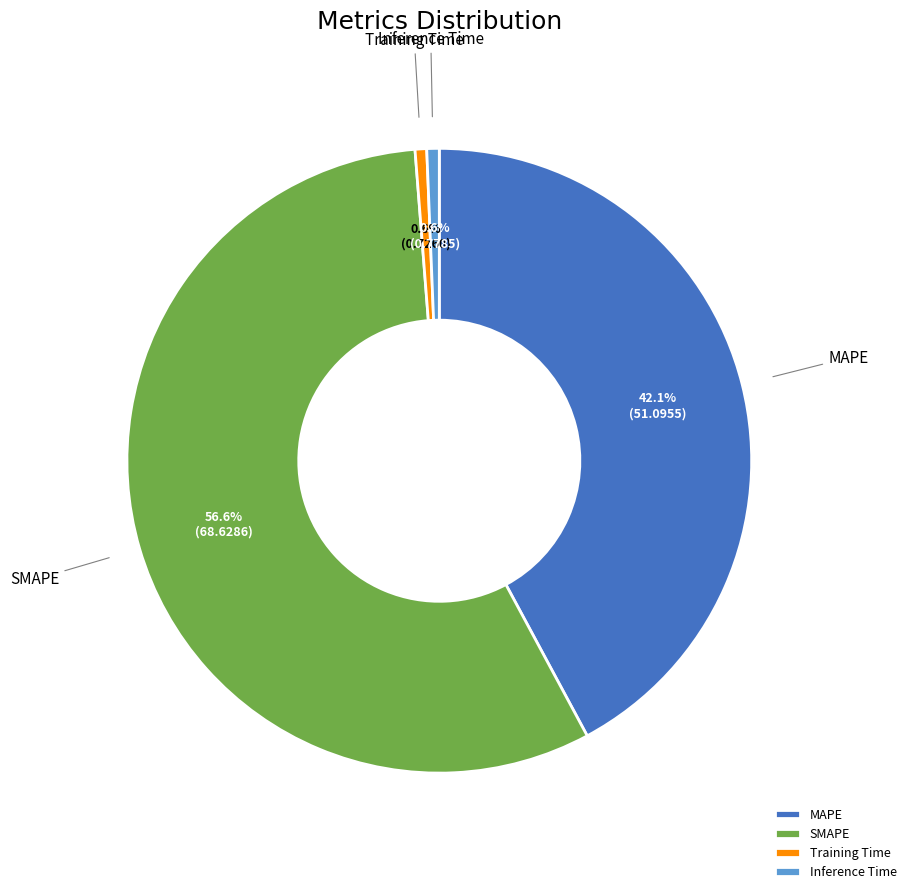

Which slice is the largest?

SMAPE